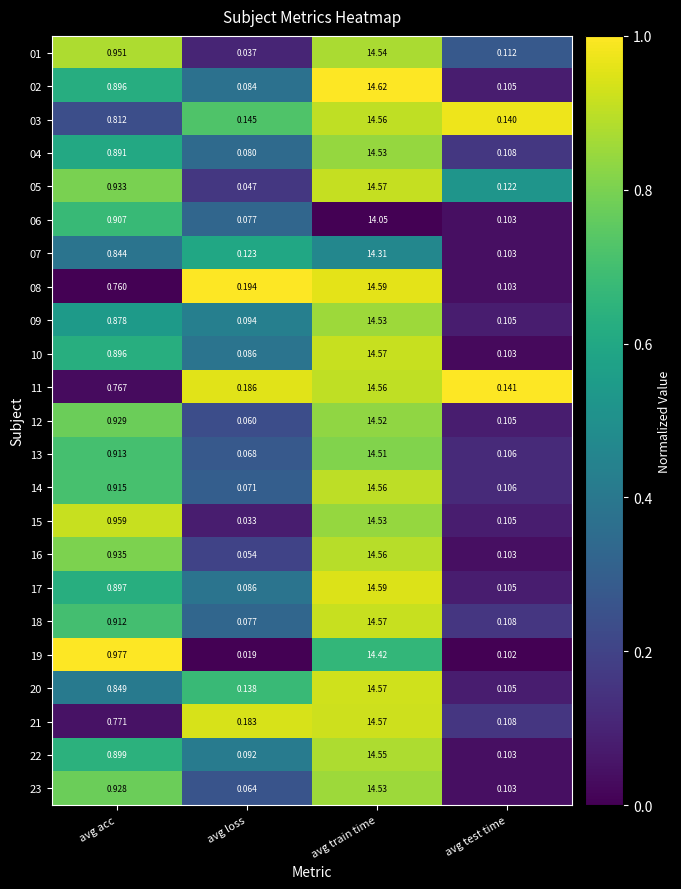

At which label is 17 closest to 7?

avg acc